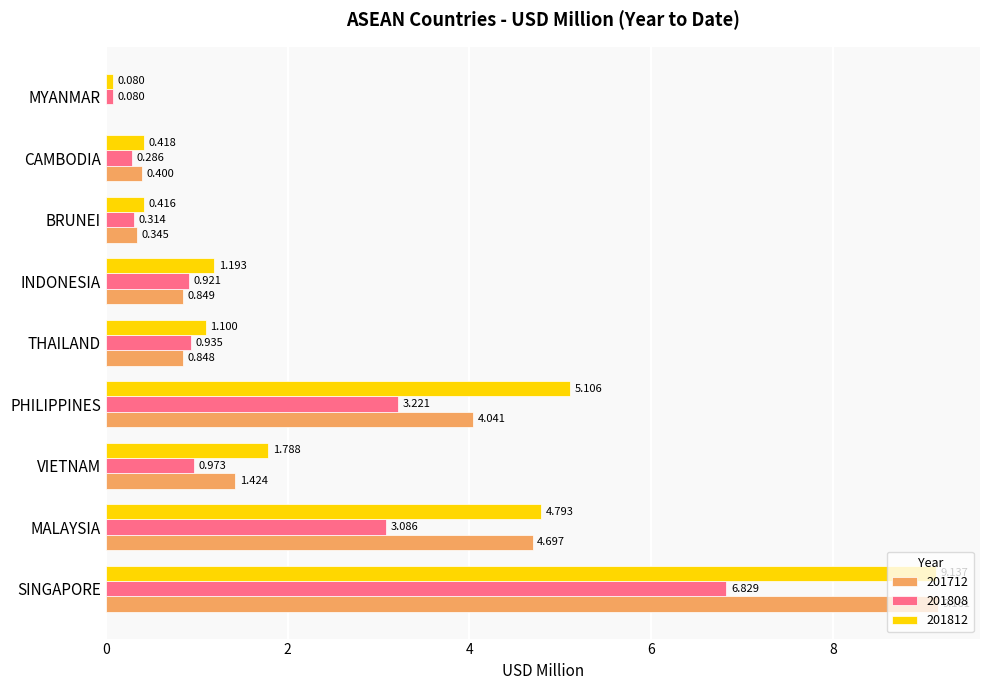

Is the value of 201808 at INDONESIA greater than the value of 201712 at CAMBODIA?

Yes